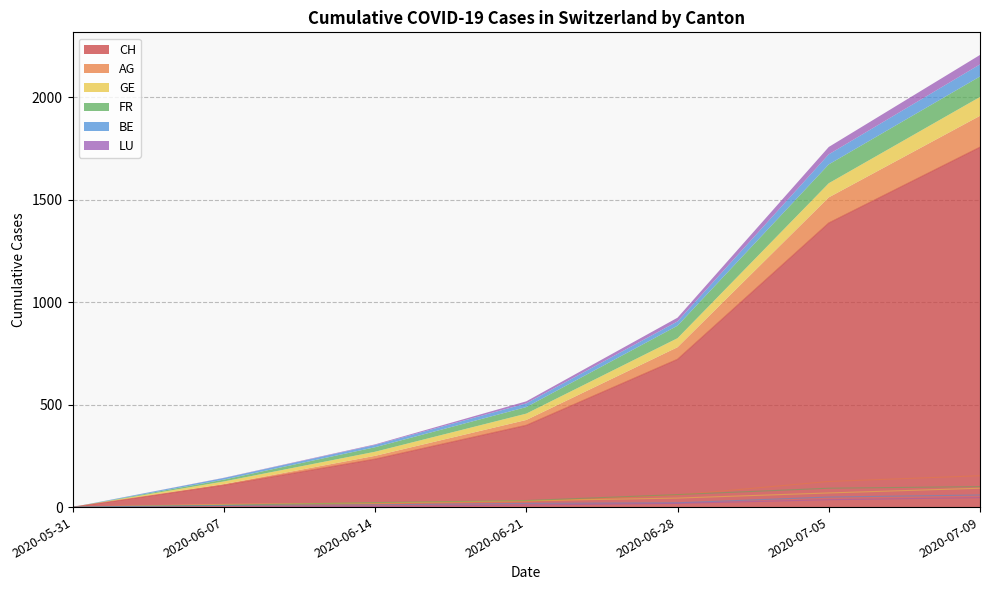

What is the difference between the maximum and minimum values in the AG series?

153